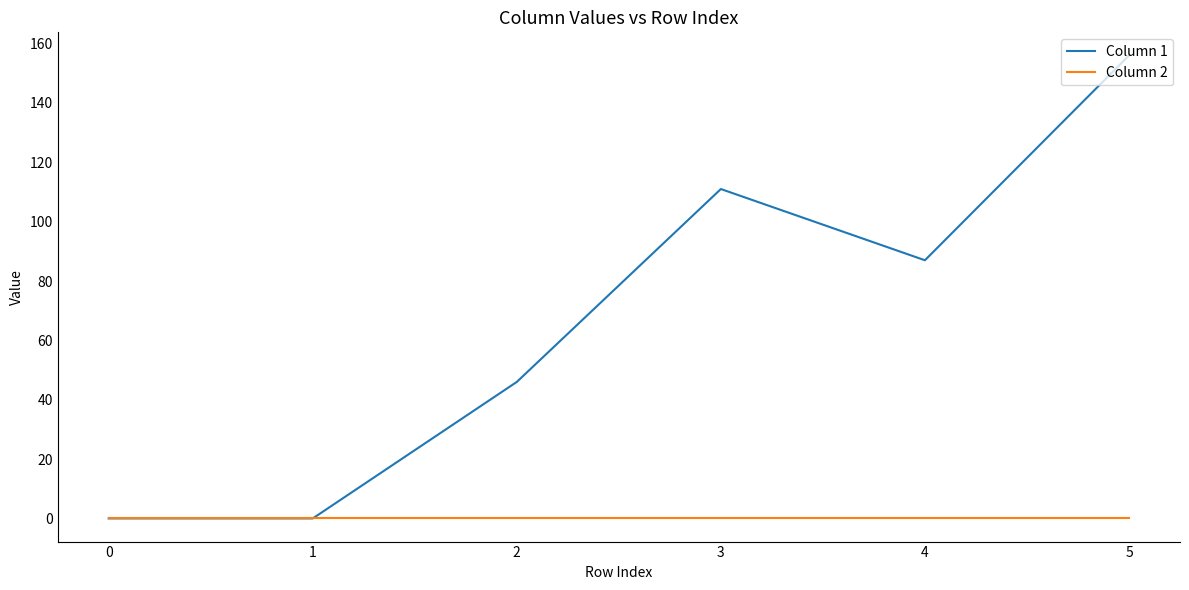

True or false: Column 1 has more than 0 points higher than both neighbors.

True